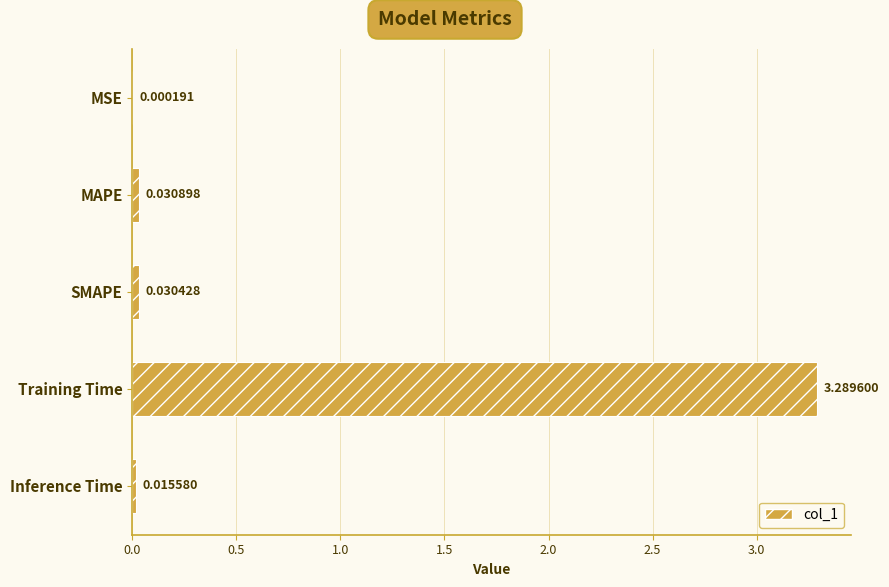

What is the change in value from MAPE to Training Time?

+3.3